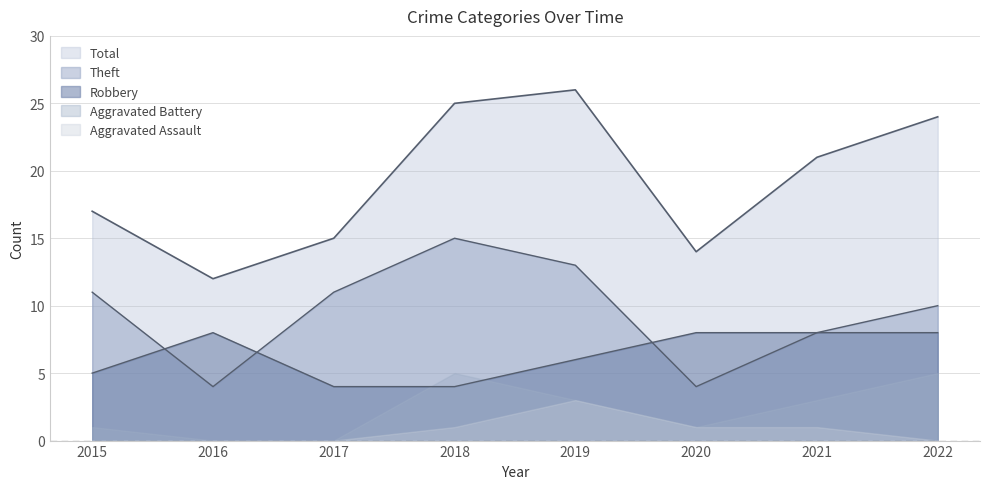

Is the value of Robbery at 2015 greater than the value of Total at 2018?

No